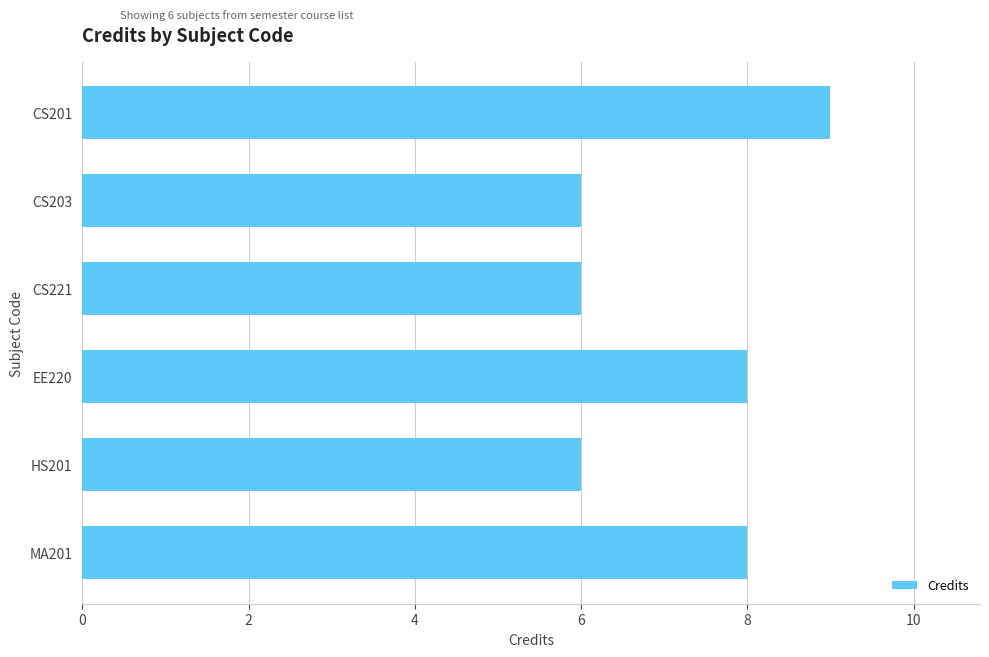

How many values are below 8?

3